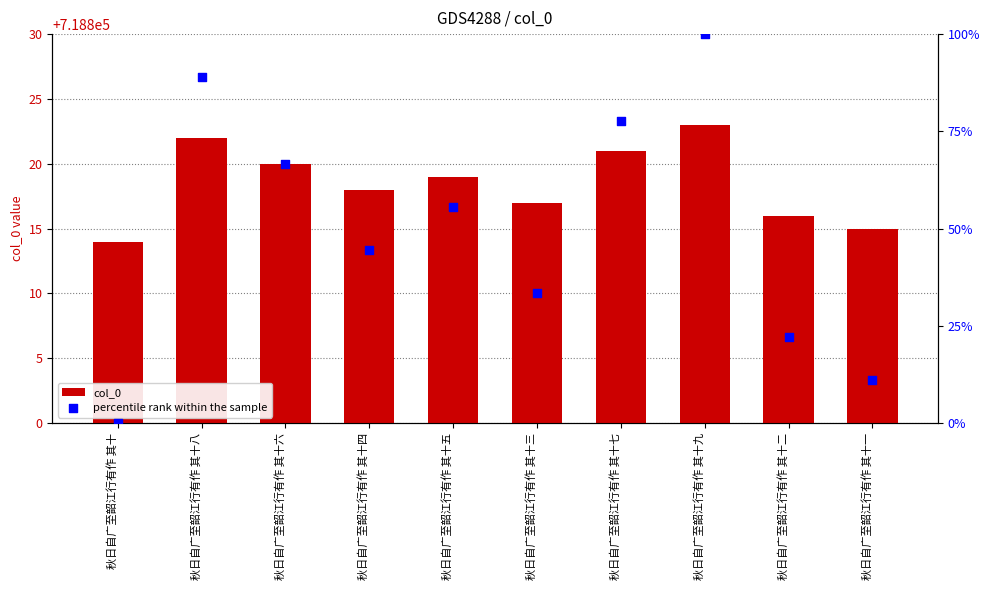

Which series contains the highest Y value?

col_0